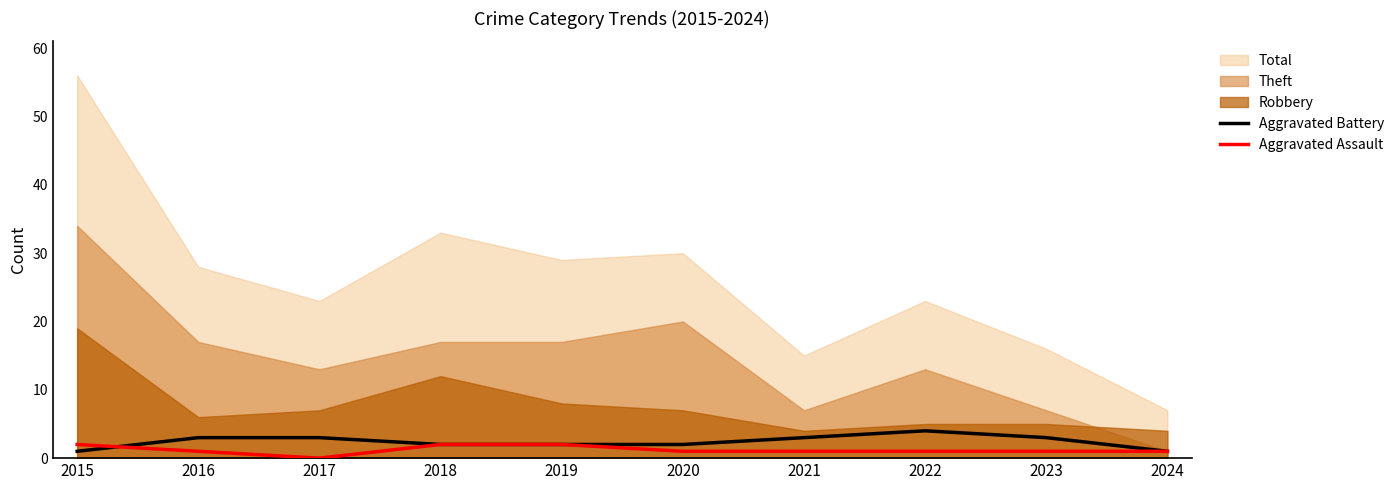

How many data points in Aggravated Assault are less than 1?

1